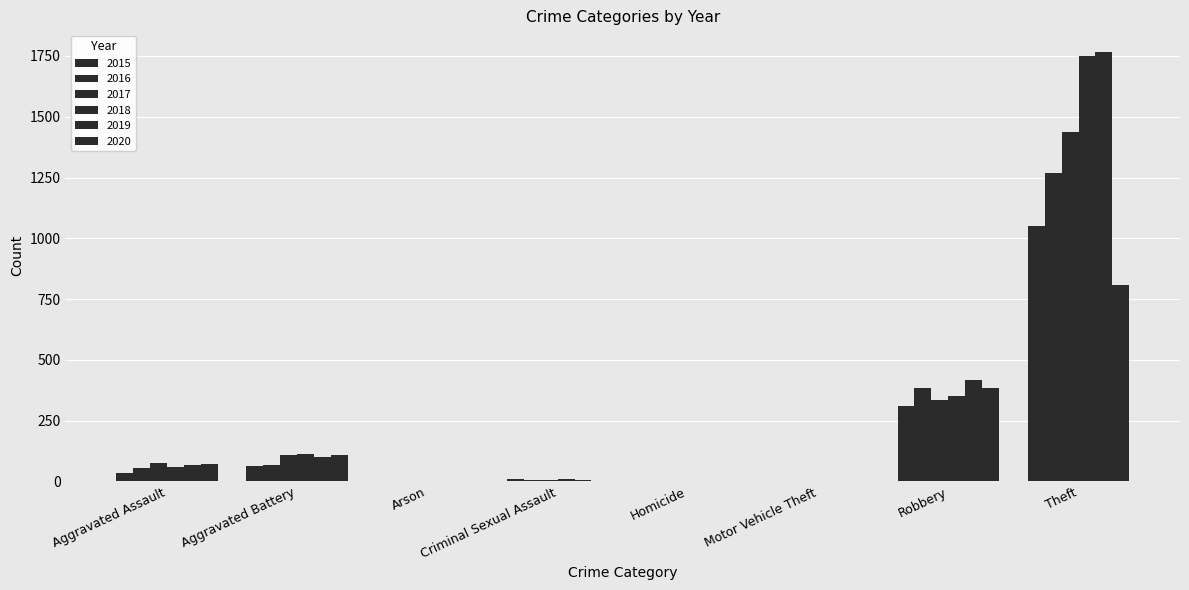

At which label is 2017 closest to 718?

Robbery